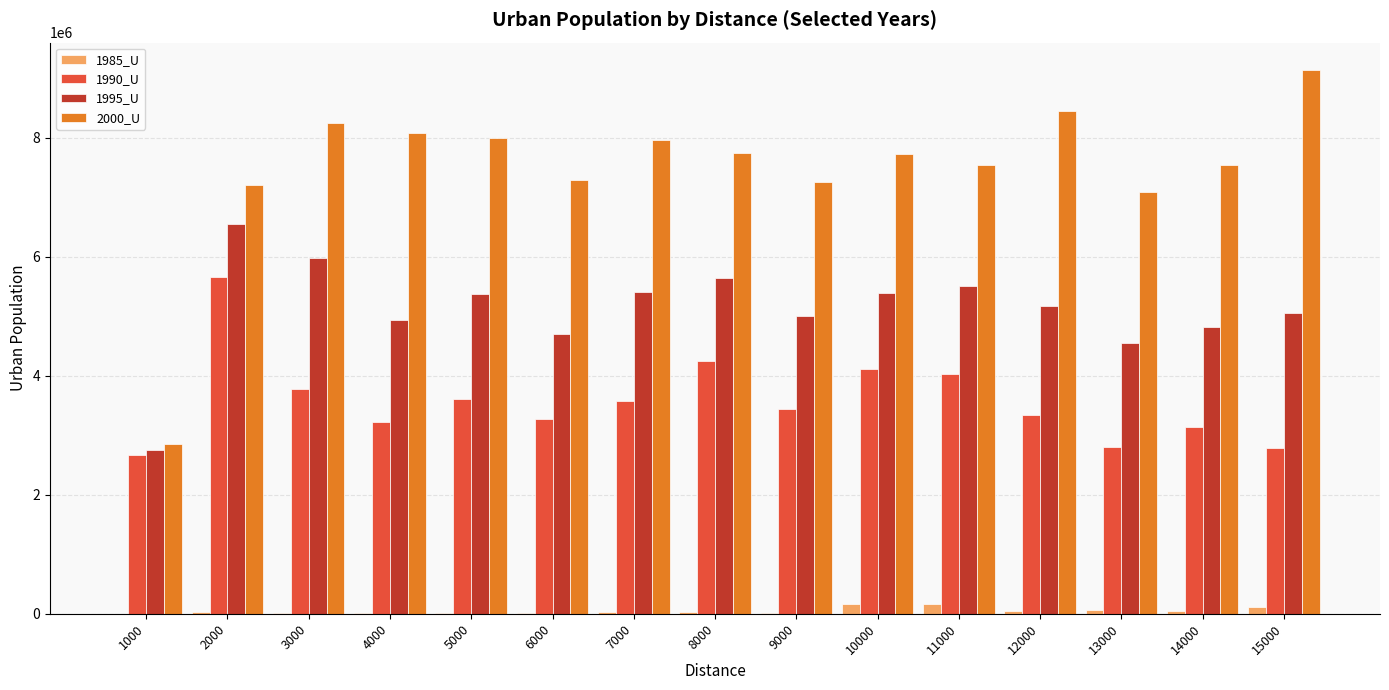

Is the value of 1985_U at 9000 greater than the value of 1990_U at 5000?

No